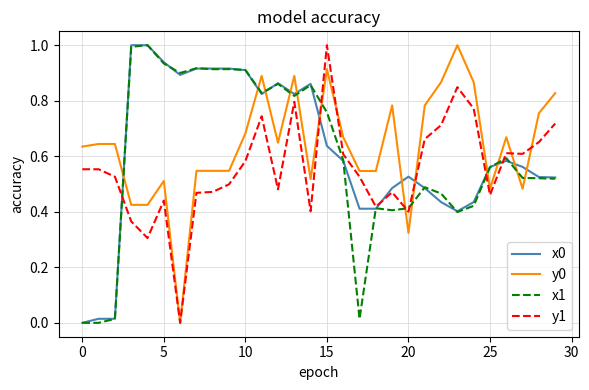

True or false: y0 and x1 cross at least once.

True